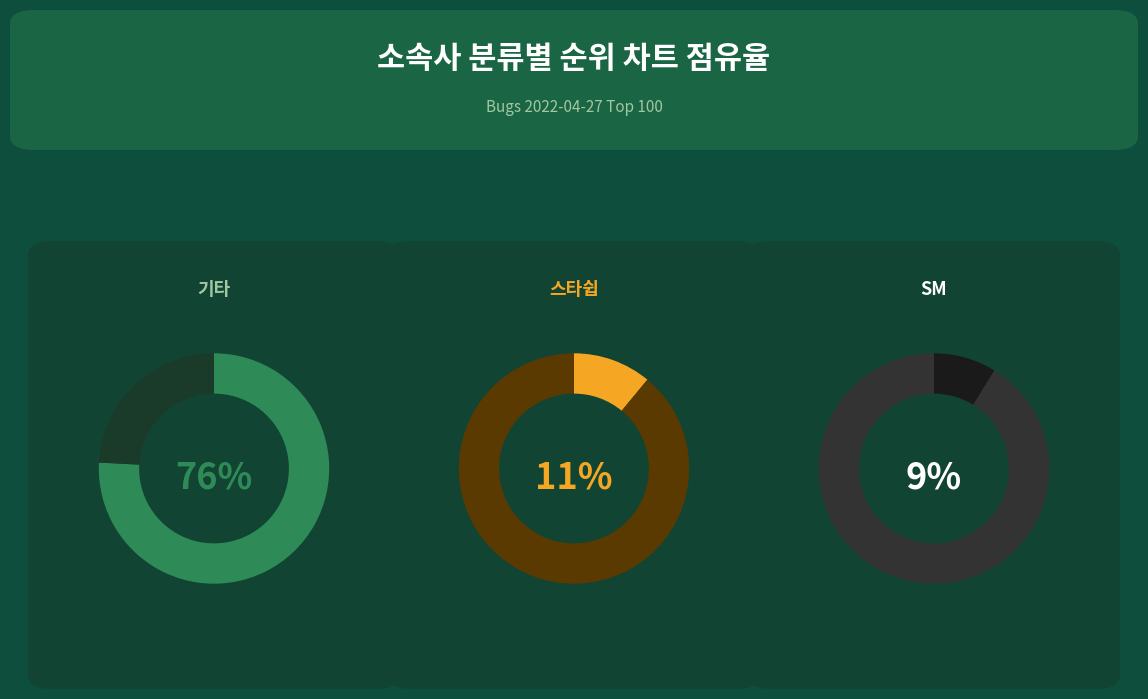

Combined, do 빅히트 and 기타 account for over 50%?

Yes